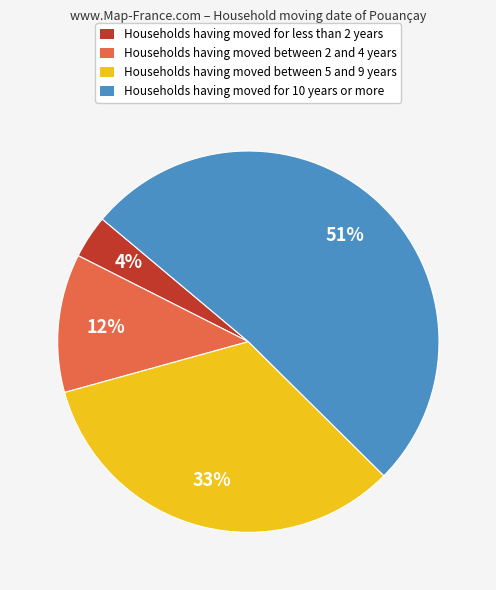

To the nearest percent, what is the average slice percentage?

25%